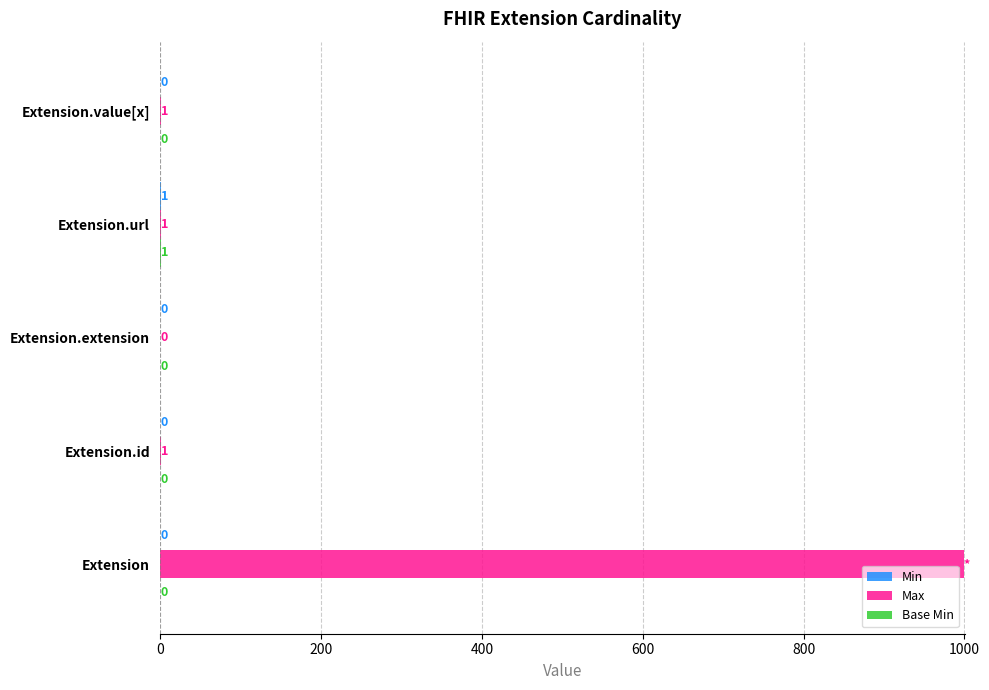

What is the total value across all series at Extension.url?

3